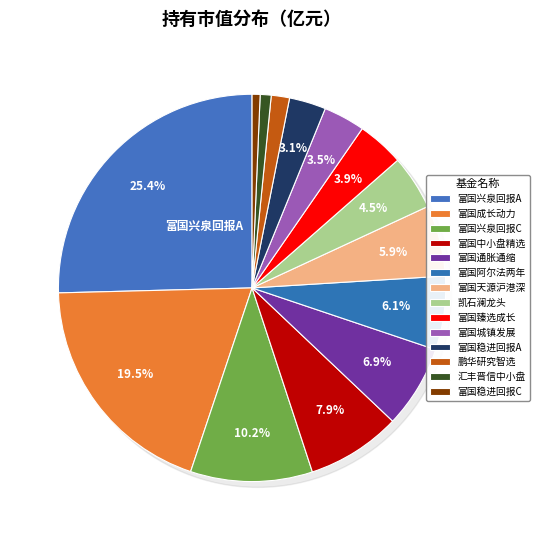

What is the total percentage of 富国通胀通缩主题混合 and 富国稳进回报12个月持有期混合A?

10.0%